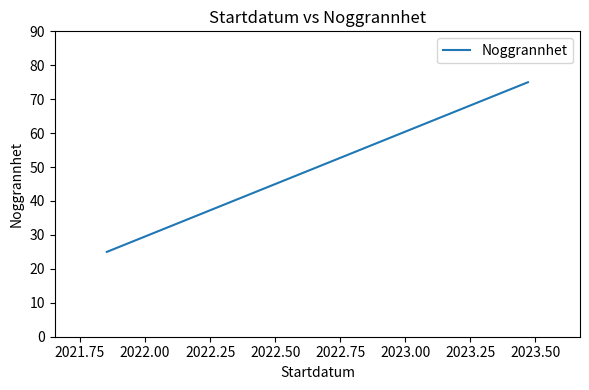

What is the difference between the maximum and minimum values?

50